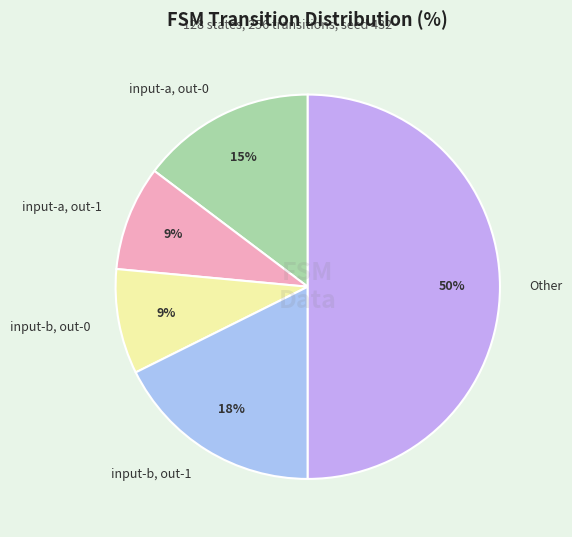

How many slices are in this pie chart?

5